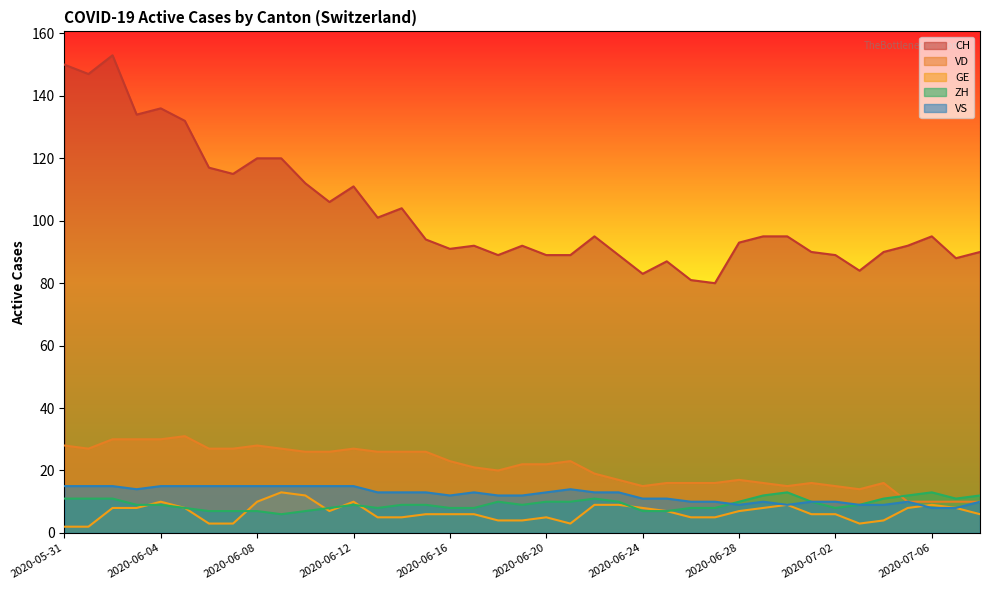

What is the total value across all series at 2020-07-03?

119